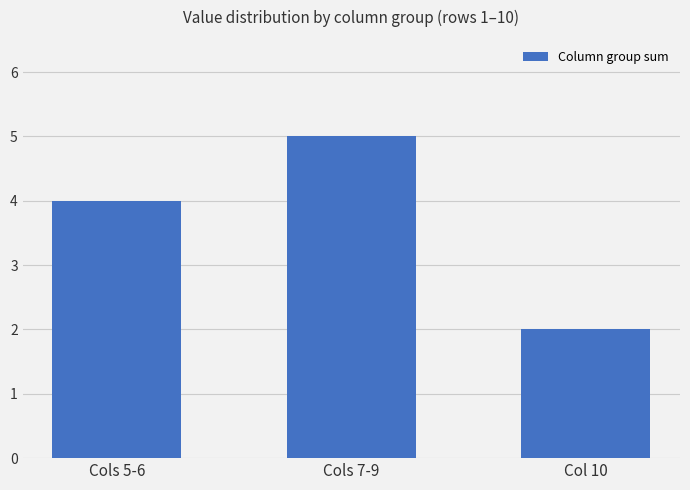

What is the maximum value shown in the chart?

5